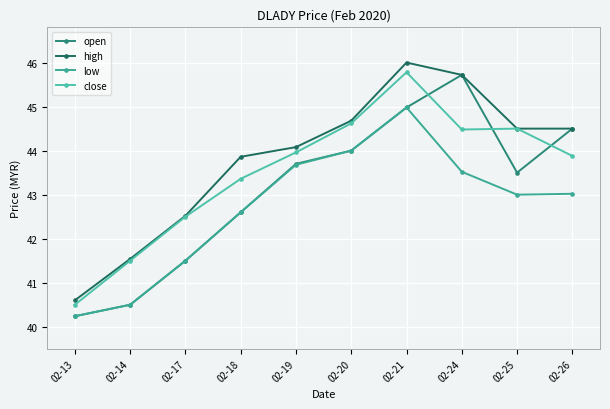

Reading right to left, list all the values displayed in this chart.

open: 02-26=44.5	02-25=43.5	02-24=45.7	02-21=45.0	02-20=44.0	02-19=43.7	02-18=42.6	02-17=41.5	02-14=40.5	02-13=40.2
high: 02-26=44.5	02-25=44.5	02-24=45.7	02-21=46.0	02-20=44.7	02-19=44.1	02-18=43.9	02-17=42.5	02-14=41.5	02-13=40.6
low: 02-26=43.0	02-25=43.0	02-24=43.5	02-21=45.0	02-20=44.0	02-19=43.7	02-18=42.6	02-17=41.5	02-14=40.5	02-13=40.2
close: 02-26=43.9	02-25=44.5	02-24=44.5	02-21=45.8	02-20=44.6	02-19=44.0	02-18=43.4	02-17=42.5	02-14=41.5	02-13=40.5